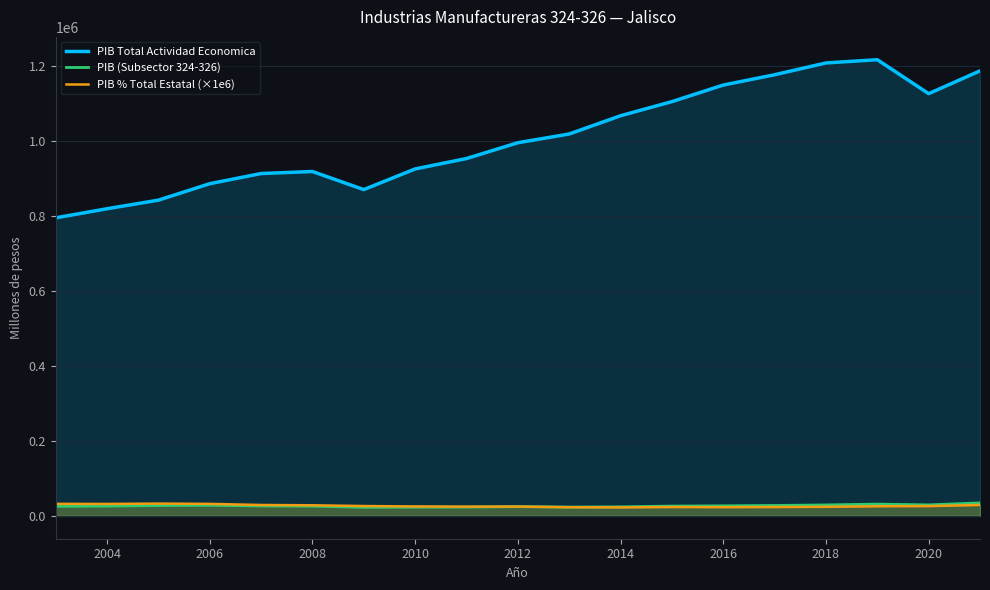

What is the value of the PIB (Subsector 324-326) point at the 4th from the left?

28428.9